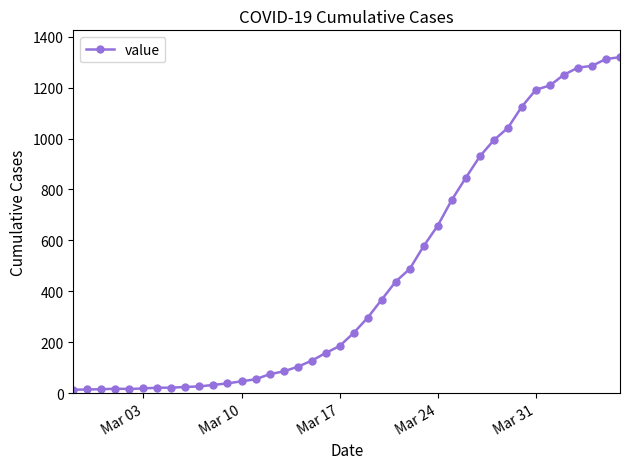

What is the maximum value shown in the chart?

1320